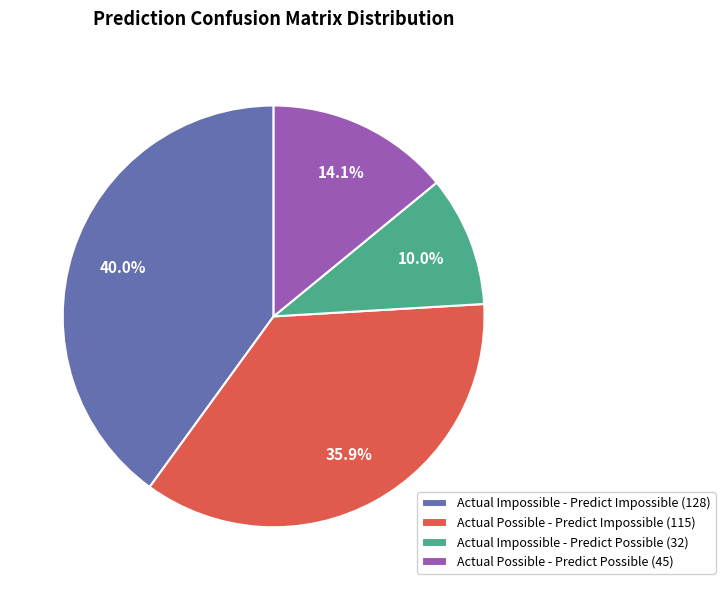

True or false: Actual Possible - Predict Impossible accounts for 36% of the total.

True